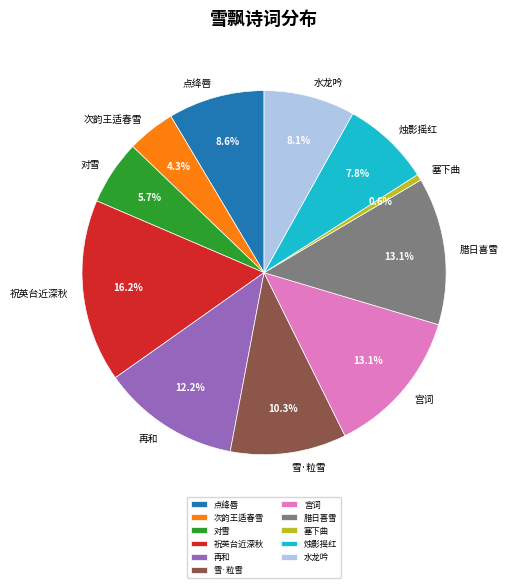

Does any single category account for the majority?

No